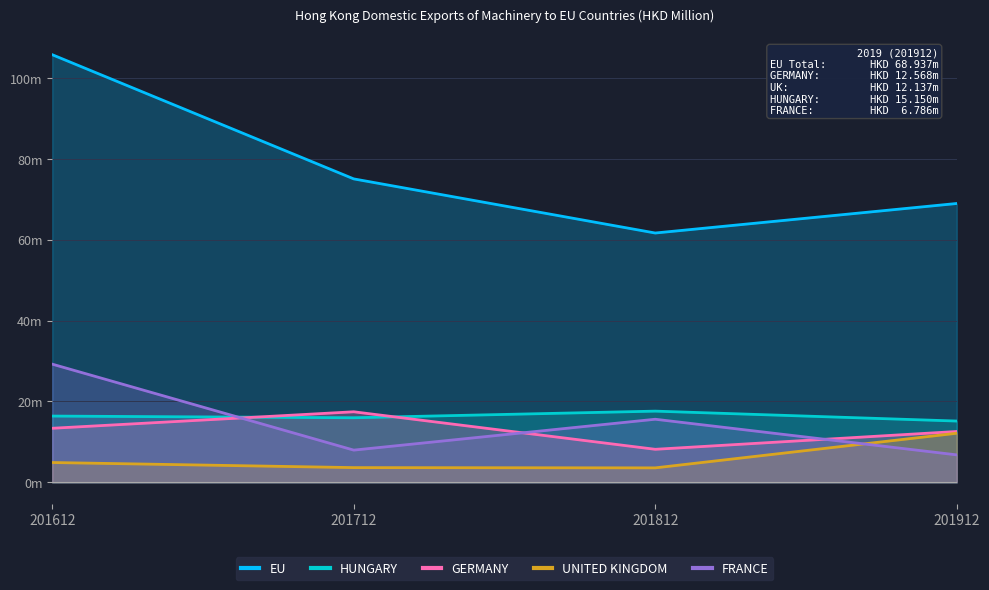

Where does the FRANCE series first go above 15?

201612